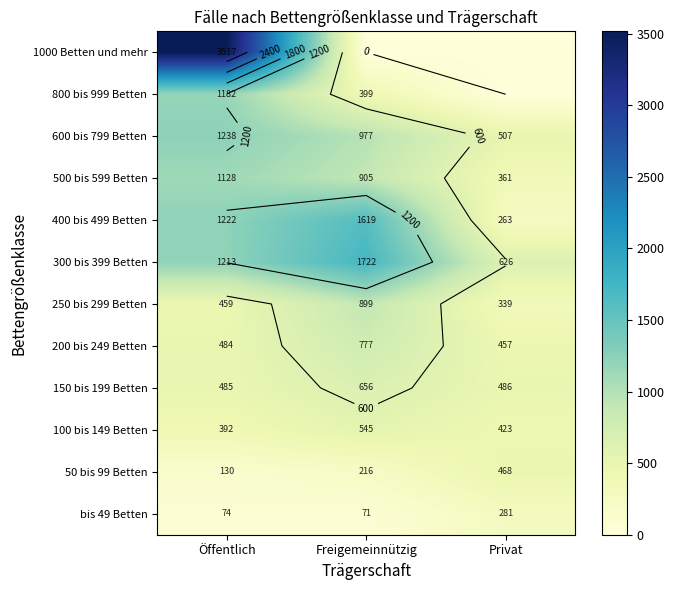

What value does the 1000 Betten und mehr series have at Öffentlich?

3517